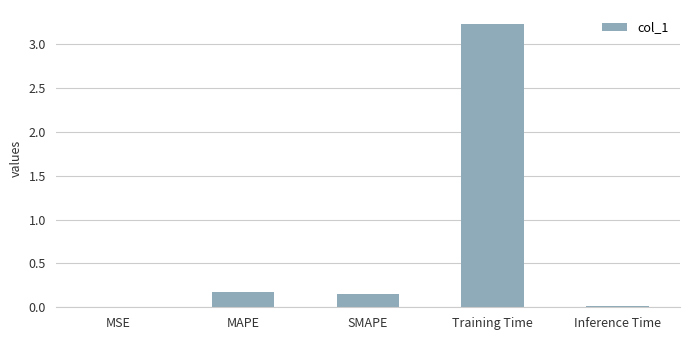

What is the change in value from SMAPE to Inference Time?

-0.1